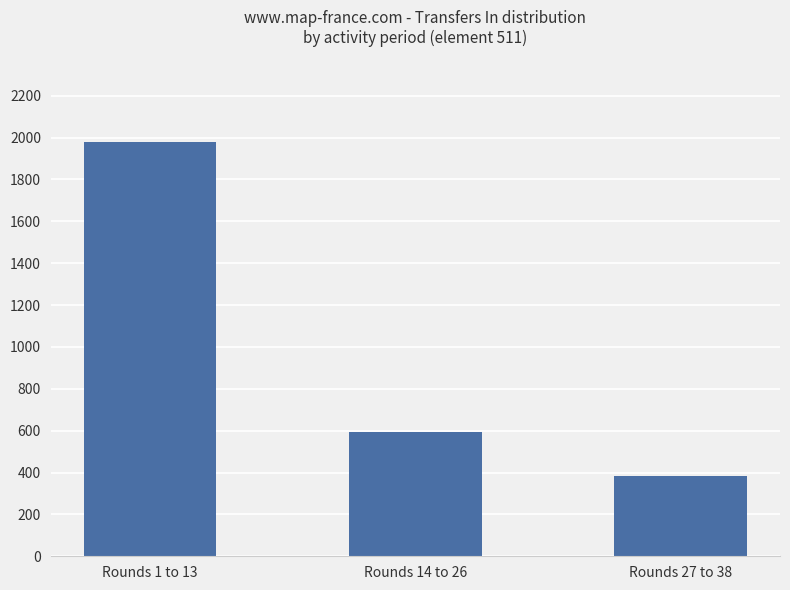

The value at Rounds 14 to 26 is 592. True or false?

True